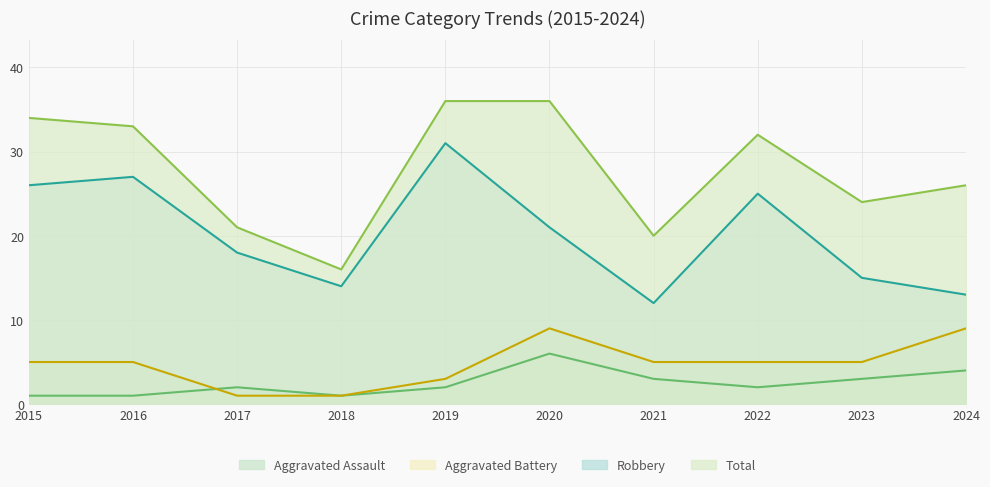

Reading left to right, extract all data points from this chart.

Aggravated Assault: 2015=1	2016=1	2017=2	2018=1	2019=2	2020=6	2021=3	2022=2	2023=3	2024=4
Aggravated Battery: 2015=5	2016=5	2017=1	2018=1	2019=3	2020=9	2021=5	2022=5	2023=5	2024=9
Robbery: 2015=26	2016=27	2017=18	2018=14	2019=31	2020=21	2021=12	2022=25	2023=15	2024=13
Total: 2015=34	2016=33	2017=21	2018=16	2019=36	2020=36	2021=20	2022=32	2023=24	2024=26